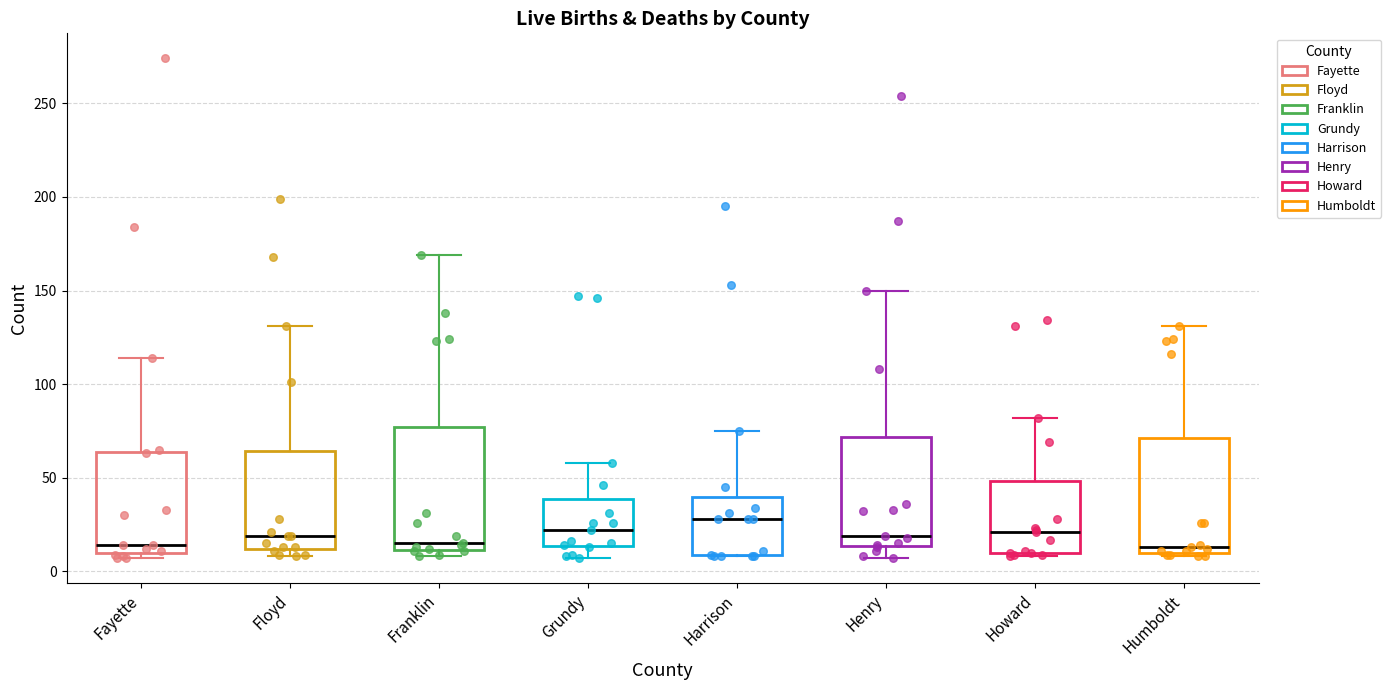

Reading left to right, transcribe this box plot: for each box, give where its median line is, the range the box spans, and where its two whiskers end, as read against the y-axis. The values are not printed on the chart, so give them approximately, as read against the axis.

Fayette: median 15, box 10 to 65, whiskers 5 to 115
Floyd: median 20, box 10 to 65, whiskers 10 (just below the box's lower edge) to 130
Franklin: median 15, box 10 to 75, whiskers 10 (just below the box's lower edge) to 170
Grundy: median 20, box 15 to 40, whiskers 5 to 60
Harrison: median 30, box 10 to 40, whiskers 10 to 75
Henry: median 20, box 15 to 70, whiskers 5 to 150
Howard: median 20, box 10 to 50, whiskers 10 (just below the box's lower edge) to 80
Humboldt: median 15, box 10 to 70, whiskers 10 (just below the box's lower edge) to 130